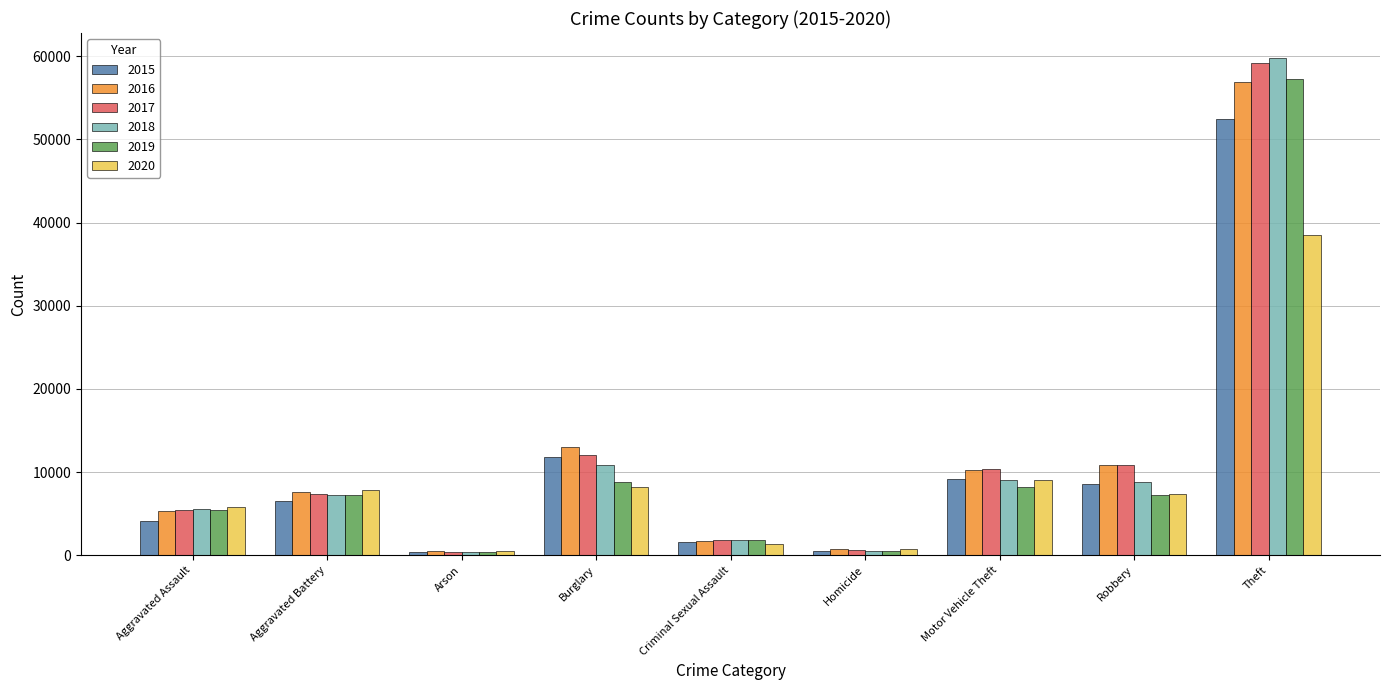

Between Motor Vehicle Theft and Theft, which series saw the biggest shift?

2018